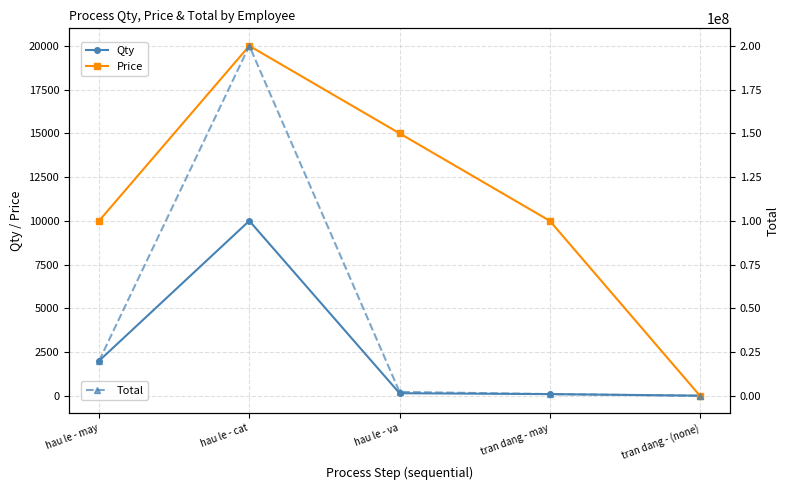

What is the difference between the Total values at tran dang - (none) and hau le - va?

2250000